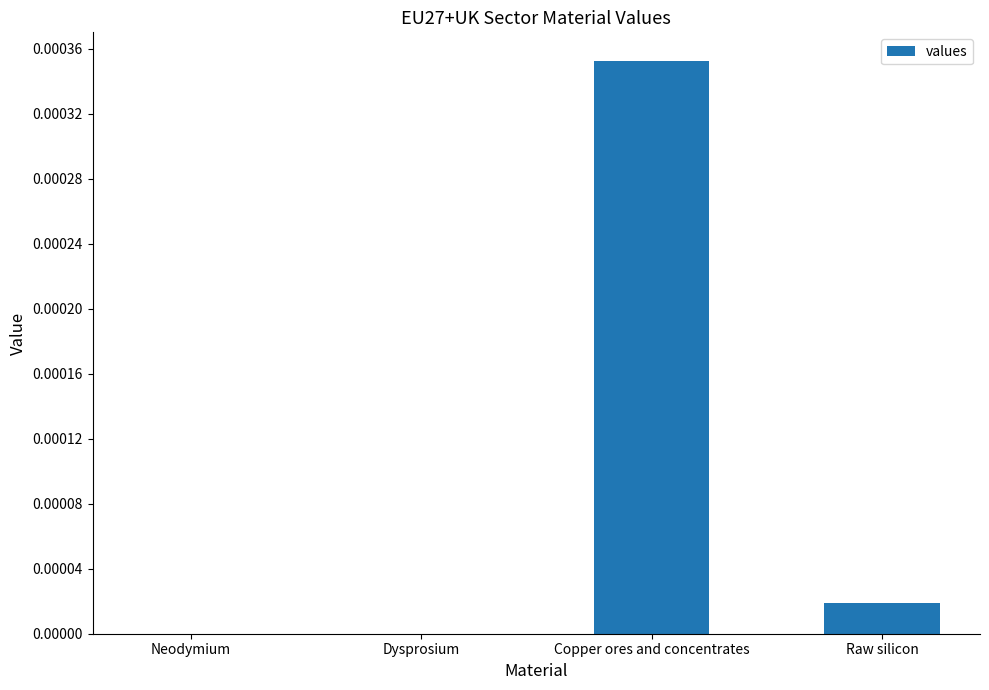

Which has a higher value, Raw silicon or Copper ores and concentrates?

Copper ores and concentrates